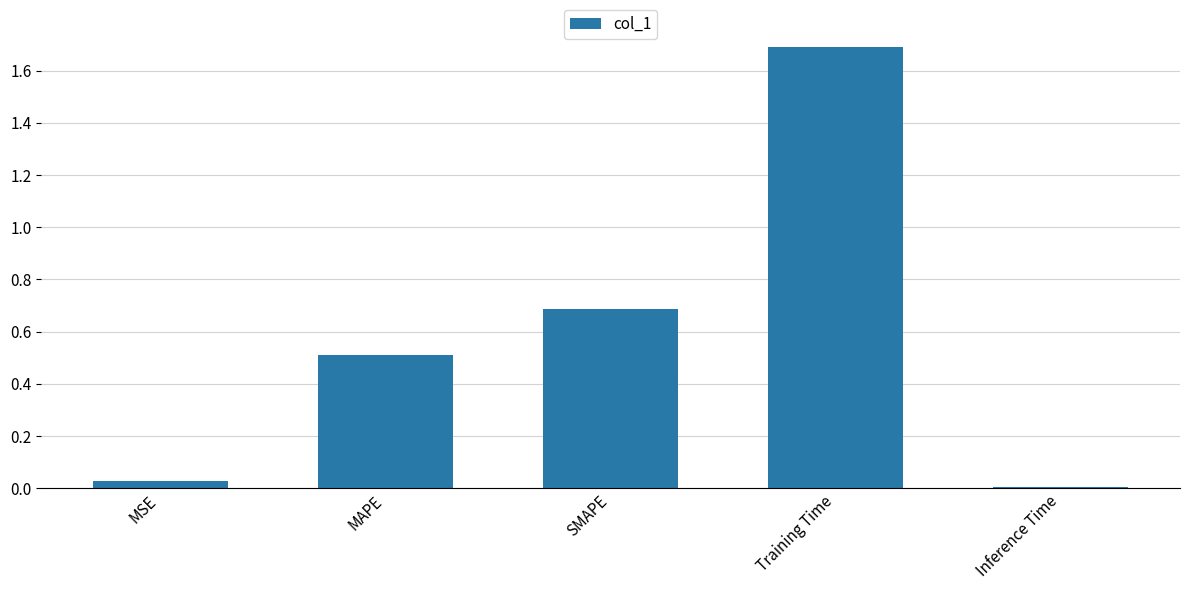

Rank the categories by value from lowest to highest.

Inference Time, MSE, MAPE, SMAPE, Training Time